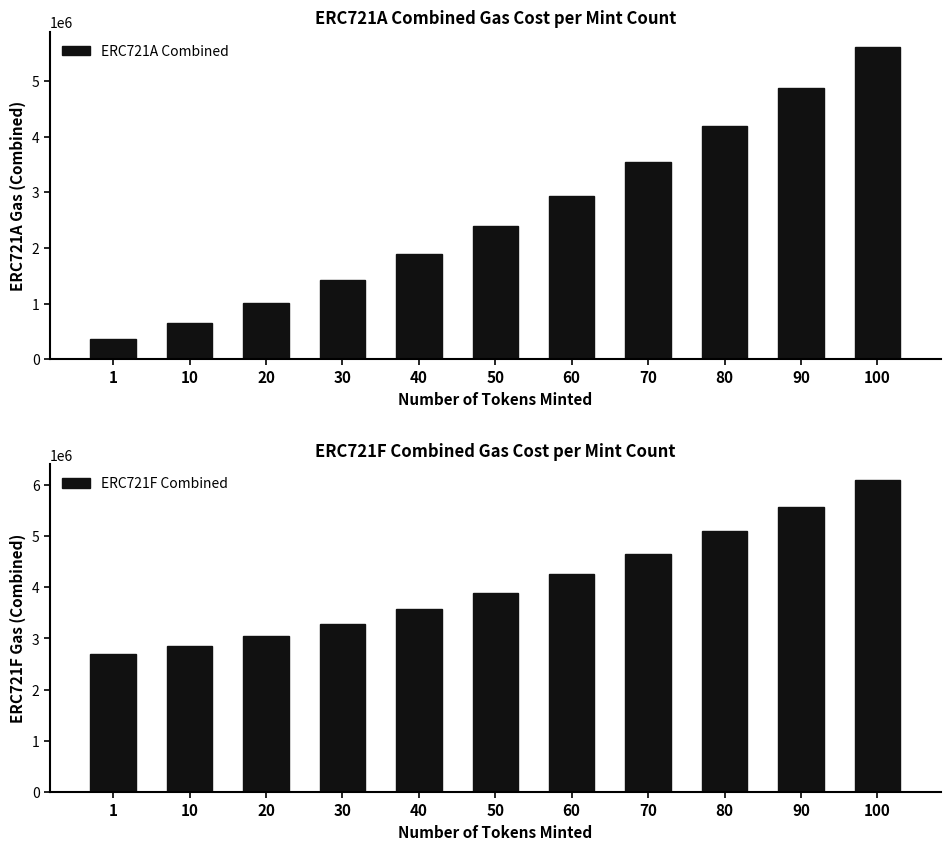

What is the lowest value of the ERC721F Combined series?

2696138